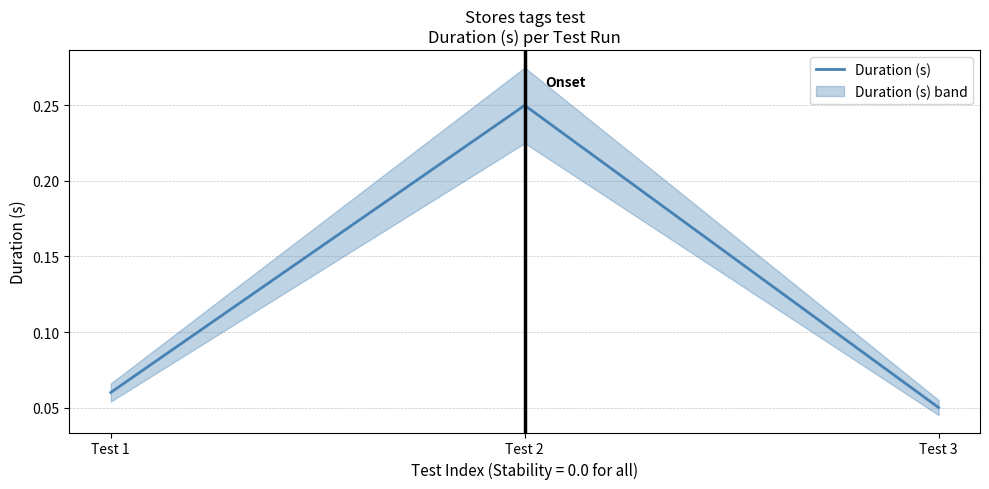

How many lines are shown in the chart?

1